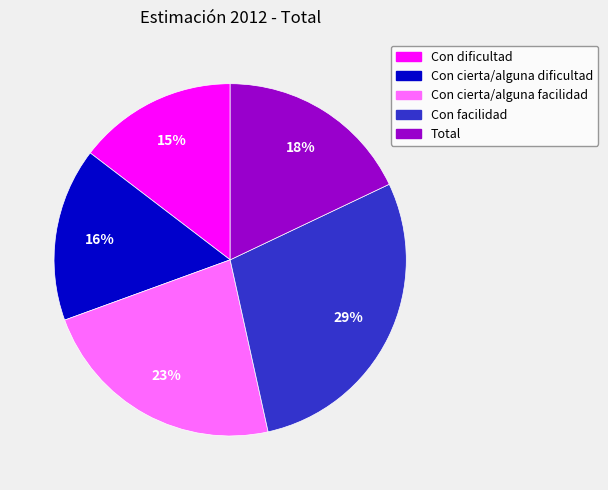

What percentage is the Con cierta/alguna facilidad slice, to the nearest percent?

23%